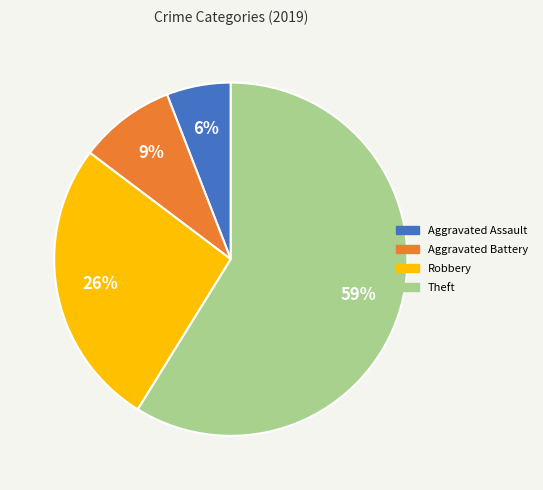

To the nearest percent, what is the difference between the largest and smallest slice percentages?

53%